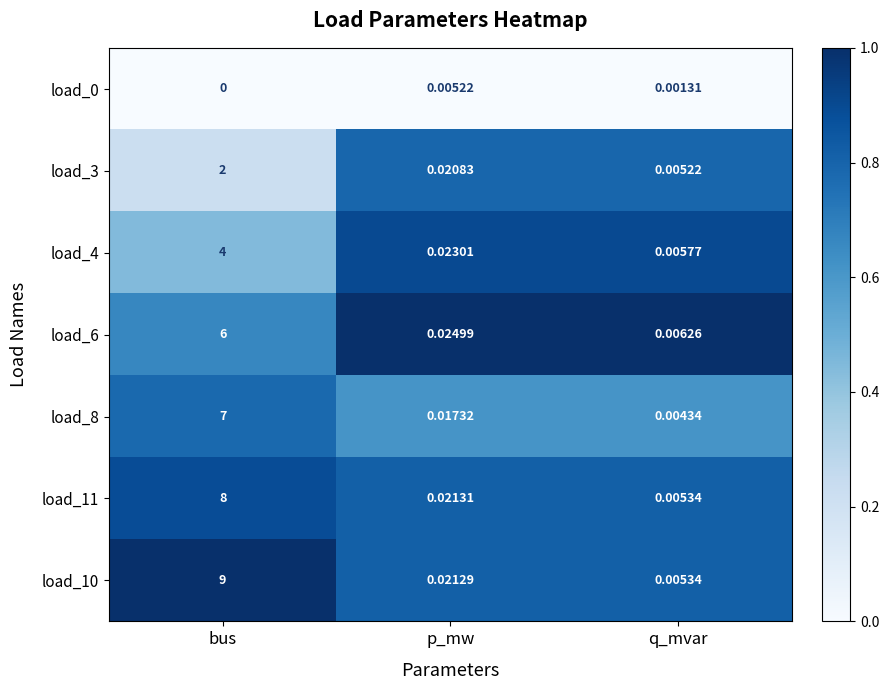

Which series has the largest range (max minus min)?

load_10